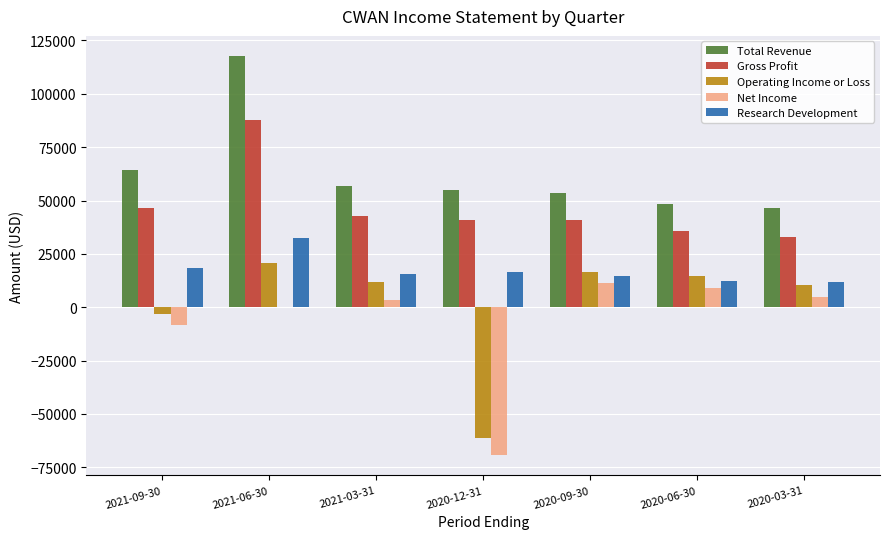

What is the maximum value for Net Income?

11500